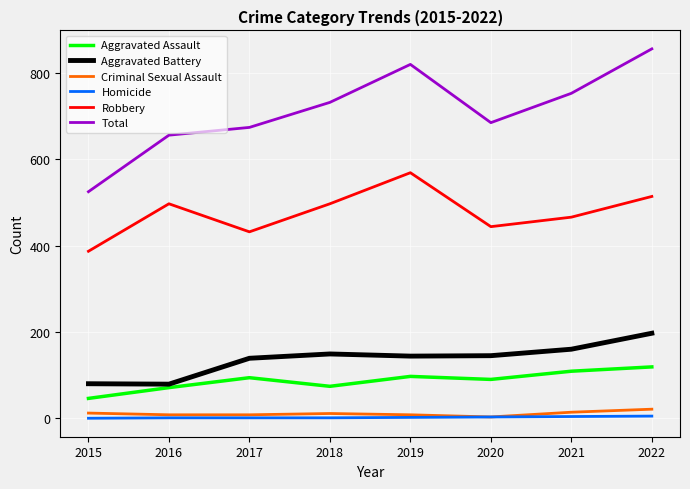

Is the value of Aggravated Battery at 2018 greater than the value of Homicide at 2018?

Yes